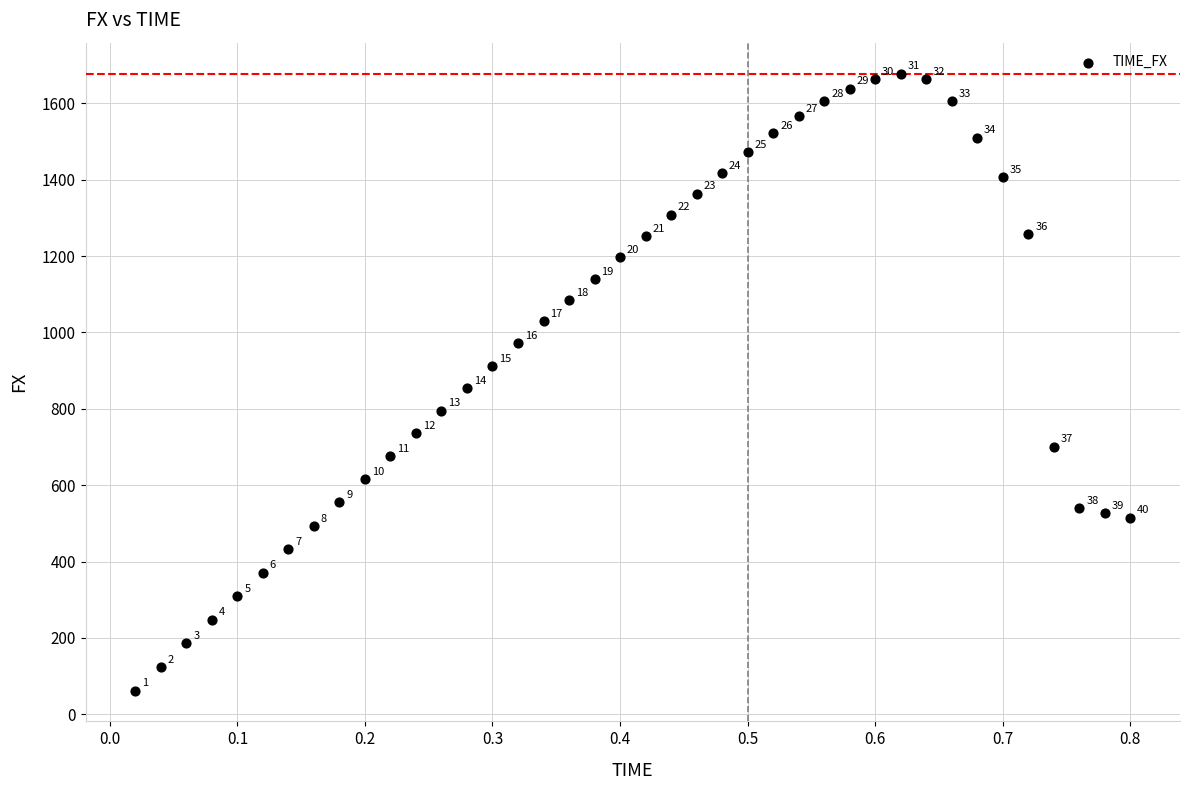

What is the range of X values (max minus min)?

0.8